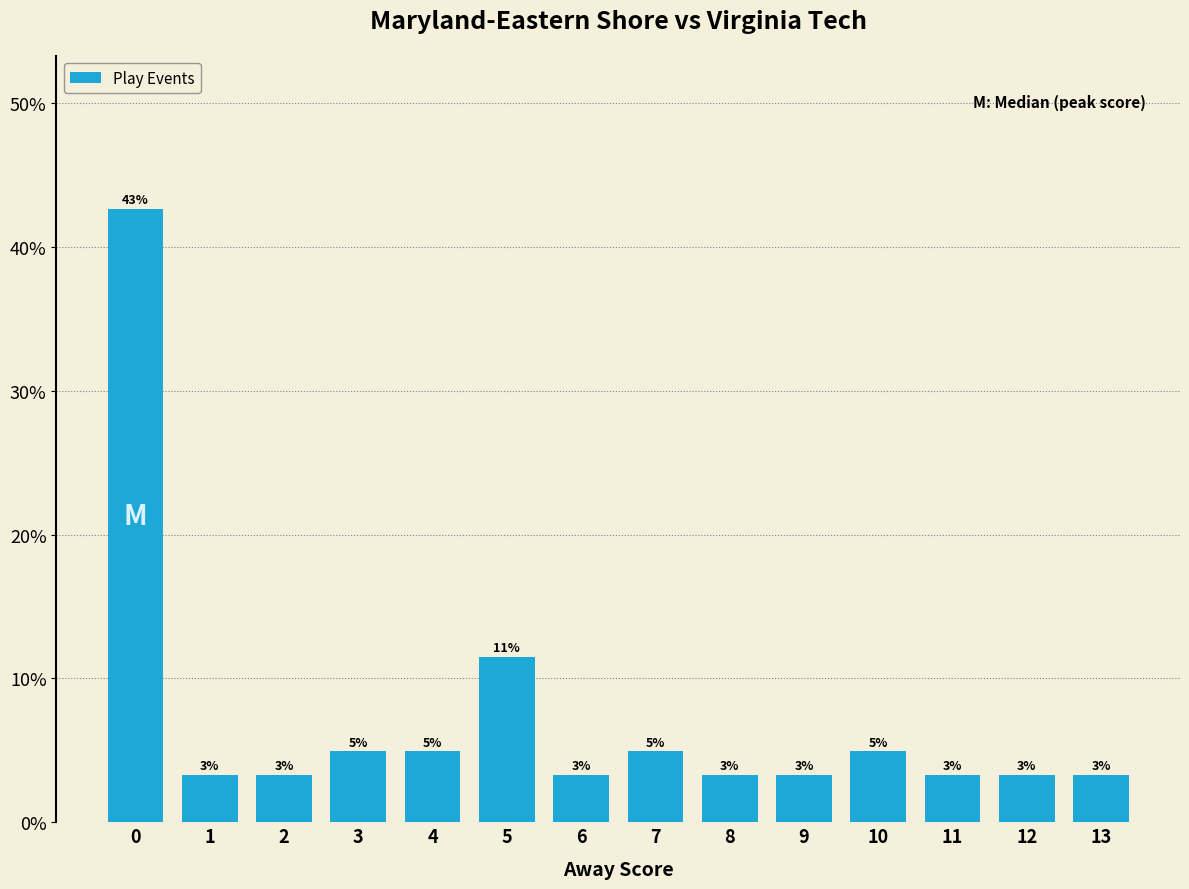

Reading right to left, transcribe all the data shown in this chart.

13=3.3	12=3.3	11=3.3	10=4.9	9=3.3	8=3.3	7=4.9	6=3.3	5=11.5	4=4.9	3=4.9	2=3.3	1=3.3	0=42.6